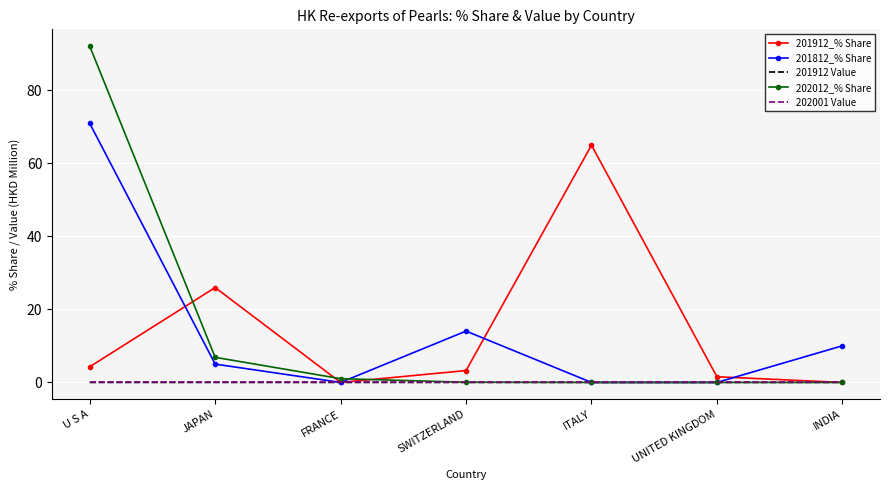

What is the maximum value shown in the chart?

92.0